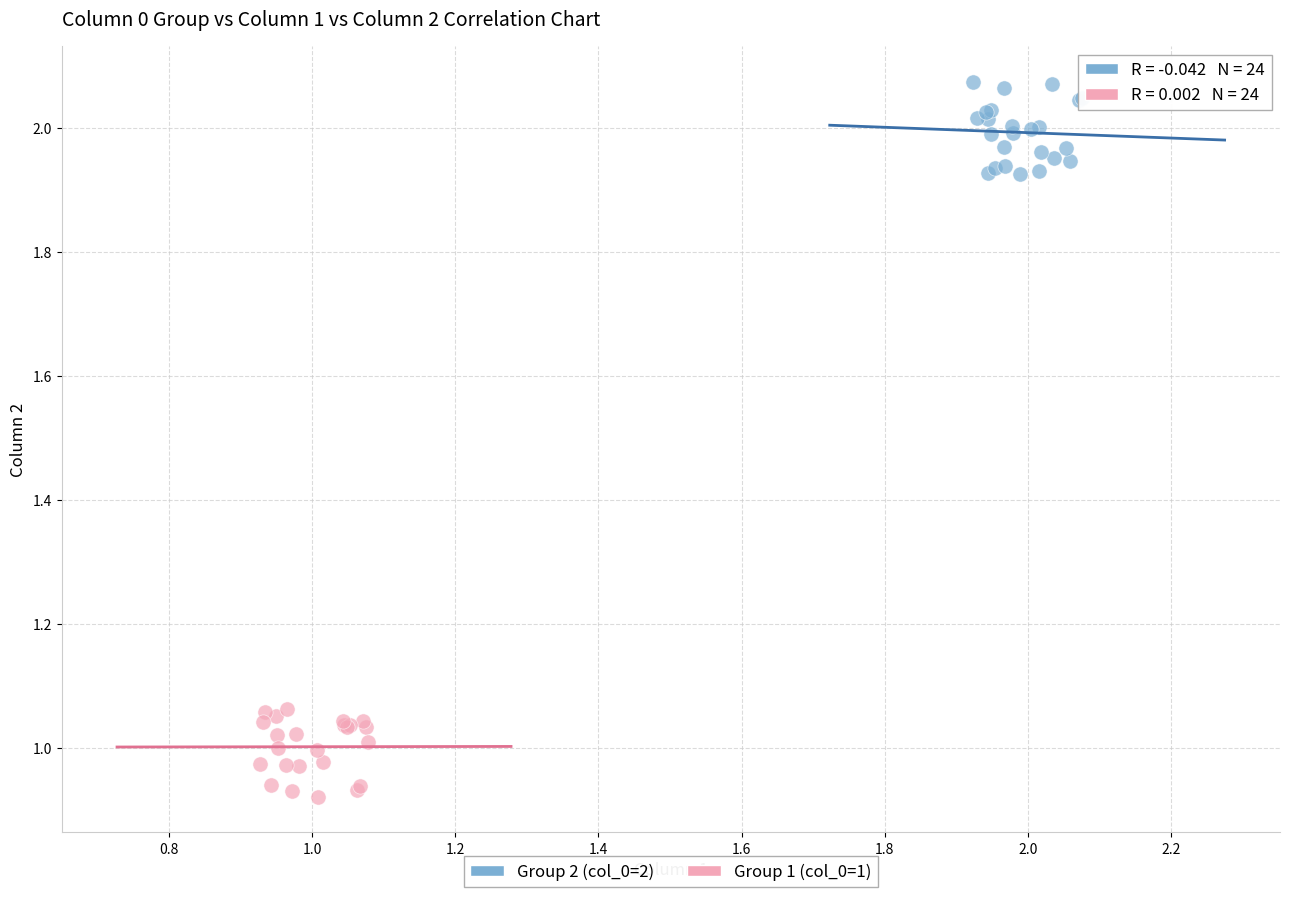

Which series reaches the maximum Y coordinate?

Group 2 (col_0=2)